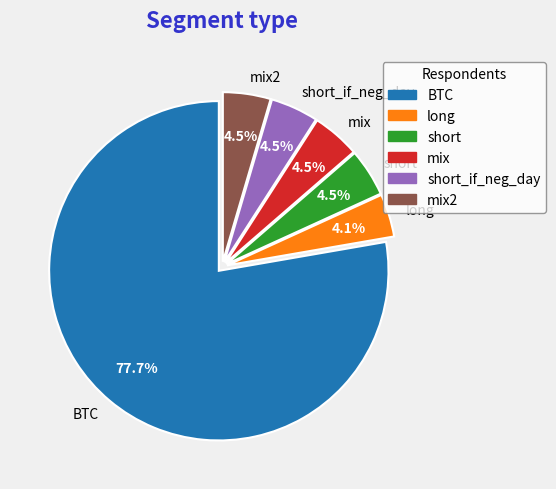

Is it true that BTC is 78% of the pie?

True